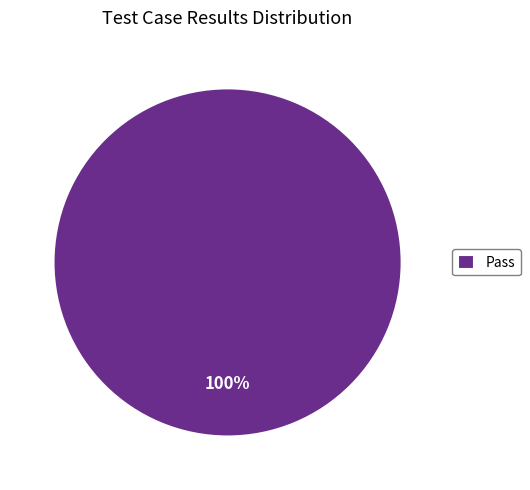

To the nearest percent, what percentage of the pie is Pass?

100%